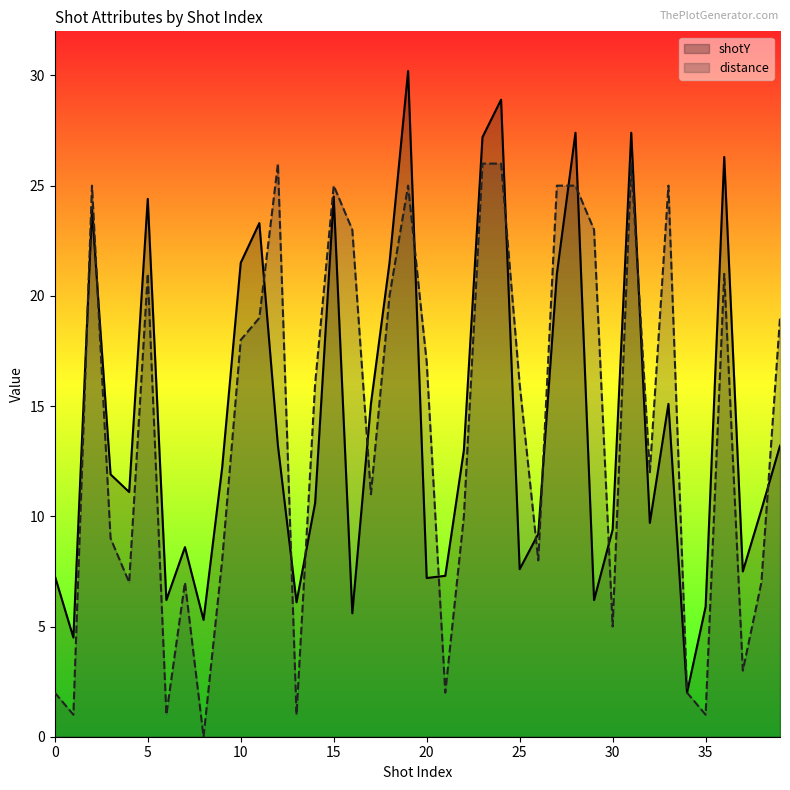

Rank the series by their maximum value, from lowest to highest.

distance, shotY